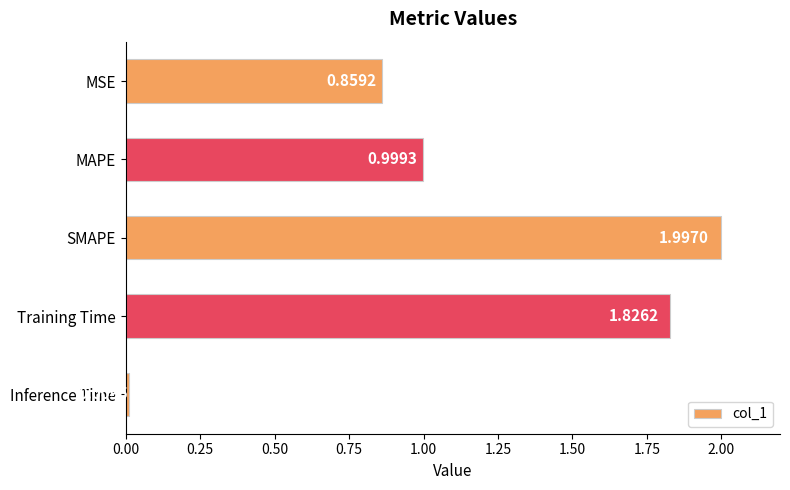

List the labels in order of value, largest first.

SMAPE, Training Time, MAPE, MSE, Inference Time